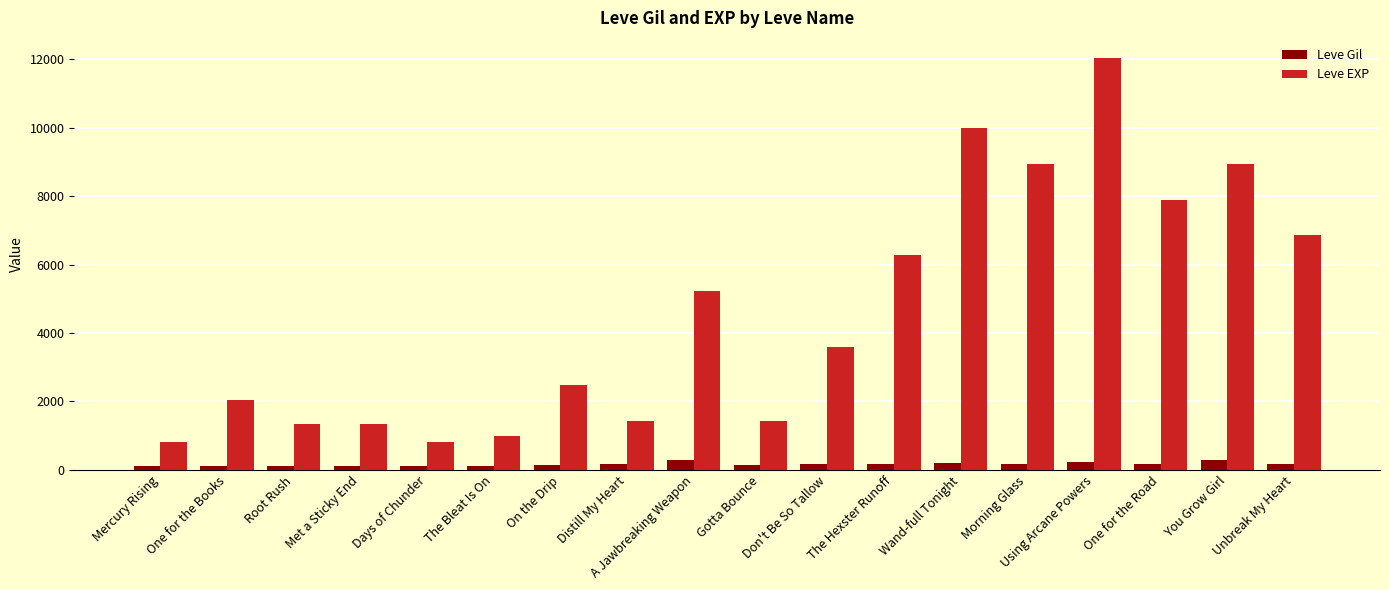

At how many categories does at least one series exceed 5930?

7